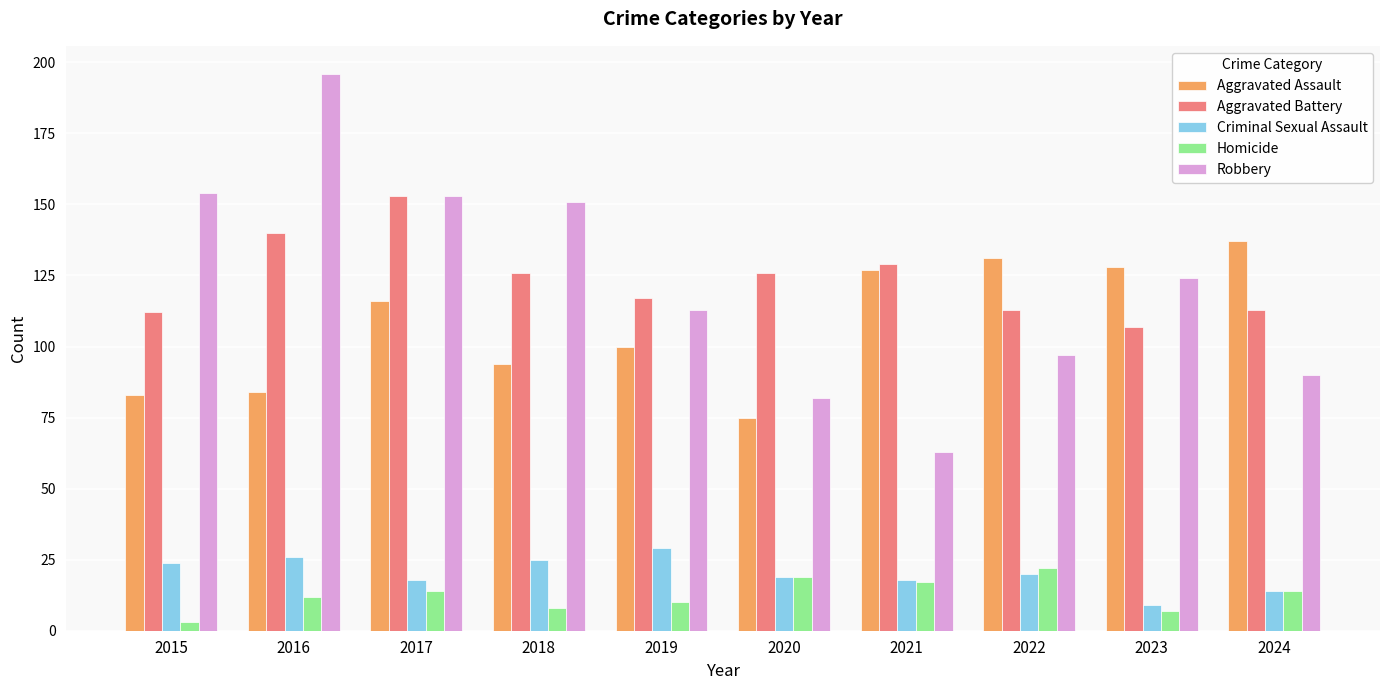

List the series in order of their peak value, highest first.

Robbery, Aggravated Battery, Aggravated Assault, Criminal Sexual Assault, Homicide